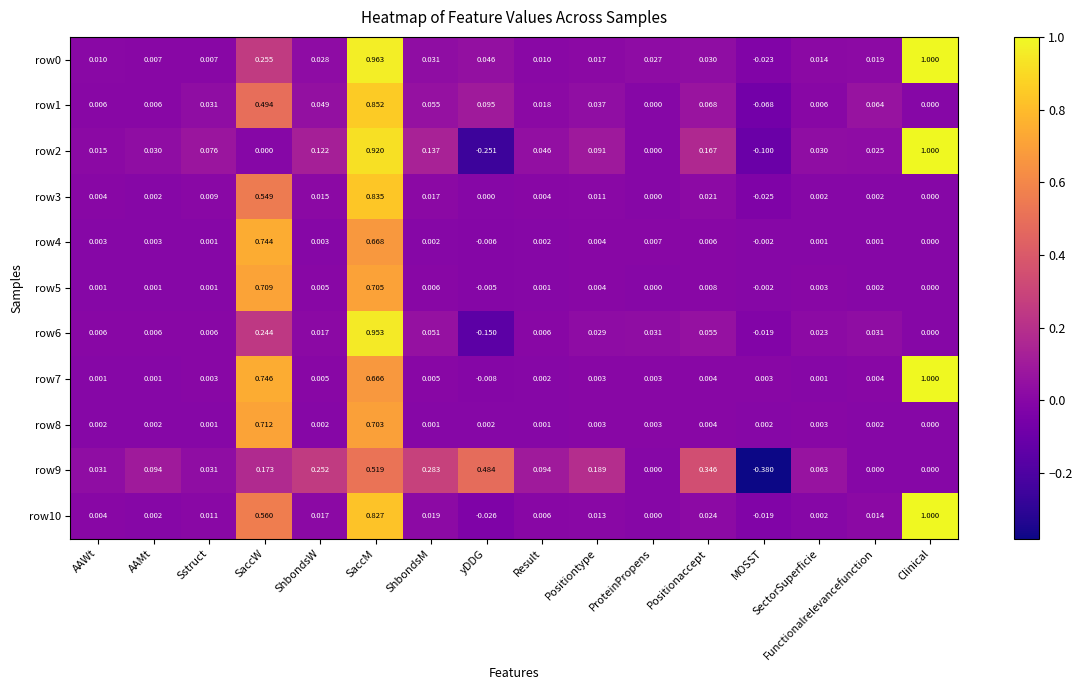

What is the total value across all series at Positiontype?

0.4